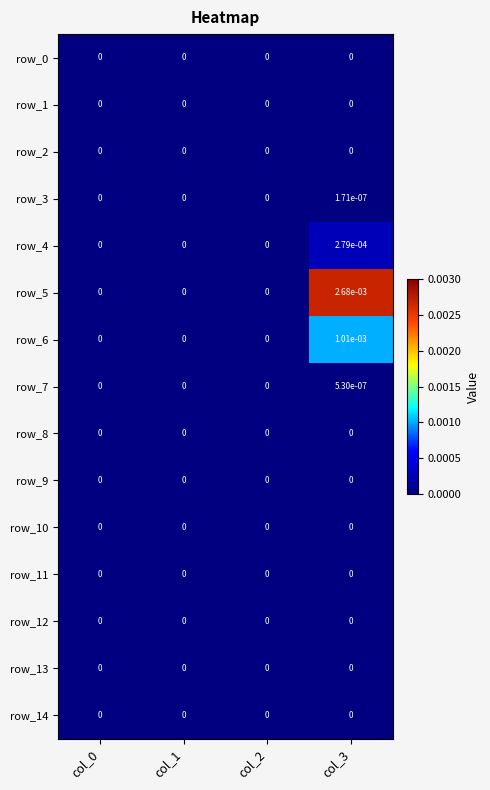

The row_12 series shows 0.0 at col_2. True or false?

True